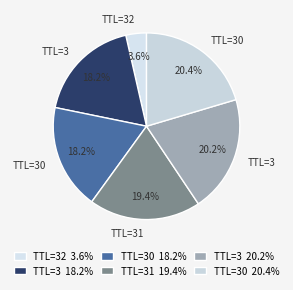

To the nearest percent, what is the difference between the largest and smallest slice percentages?

17%